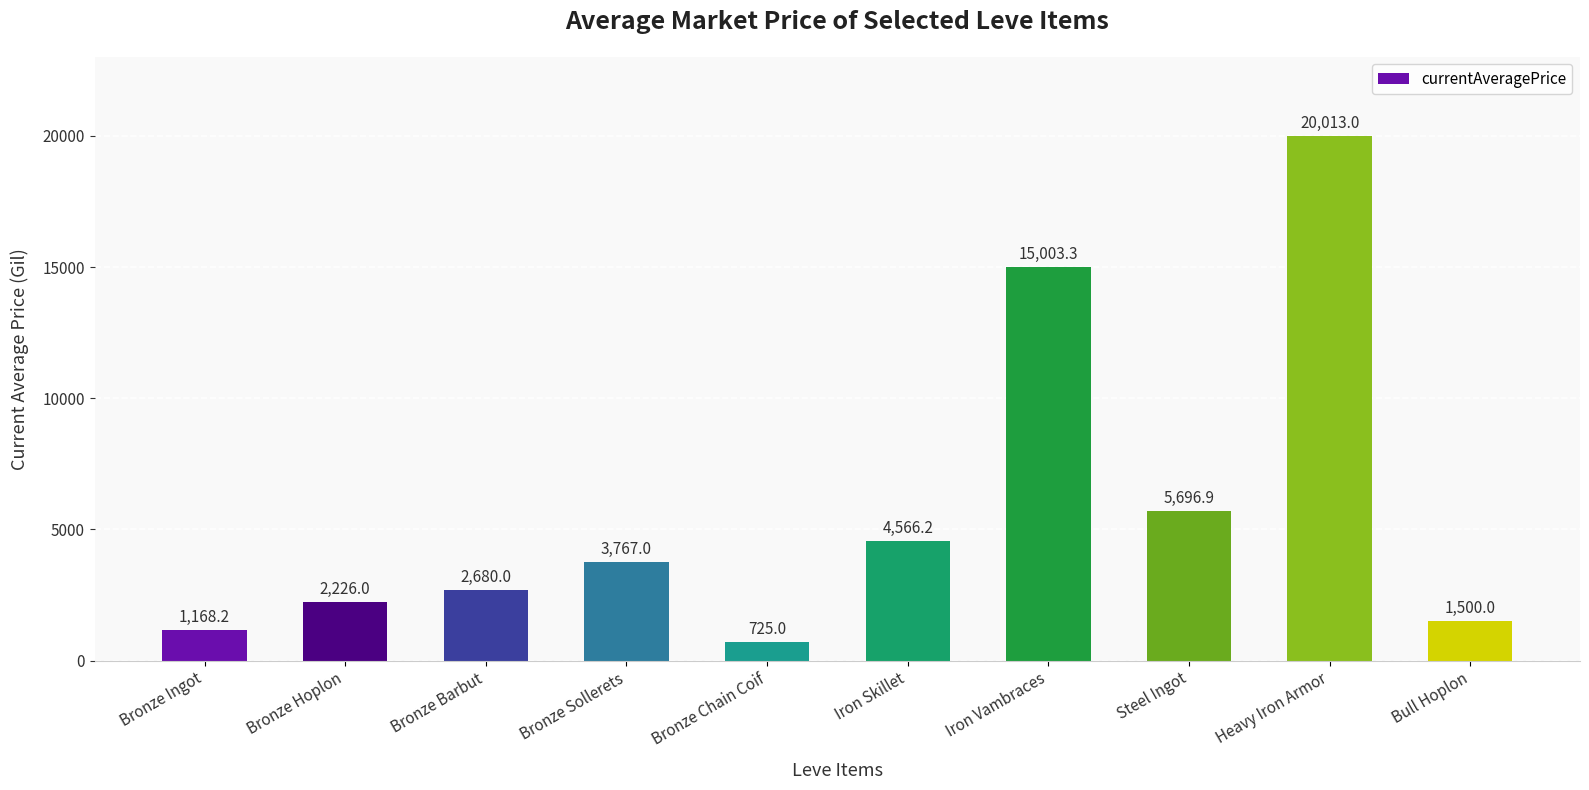

Reading right to left, what are all the values shown in this chart?

Bull Hoplon=1500.0	Heavy Iron Armor=20013.0	Steel Ingot=5696.9	Iron Vambraces=15003.3	Iron Skillet=4566.2	Bronze Chain Coif=725.0	Bronze Sollerets=3767.0	Bronze Barbut=2680.0	Bronze Hoplon=2226.0	Bronze Ingot=1168.2